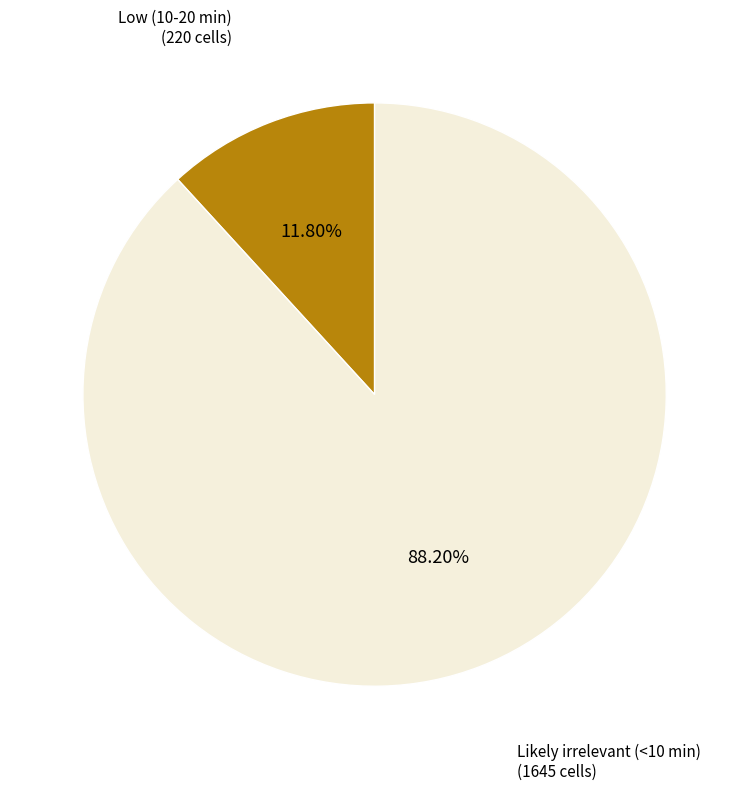

How much of the chart is everything except Low (10-20 min)?

88.2%